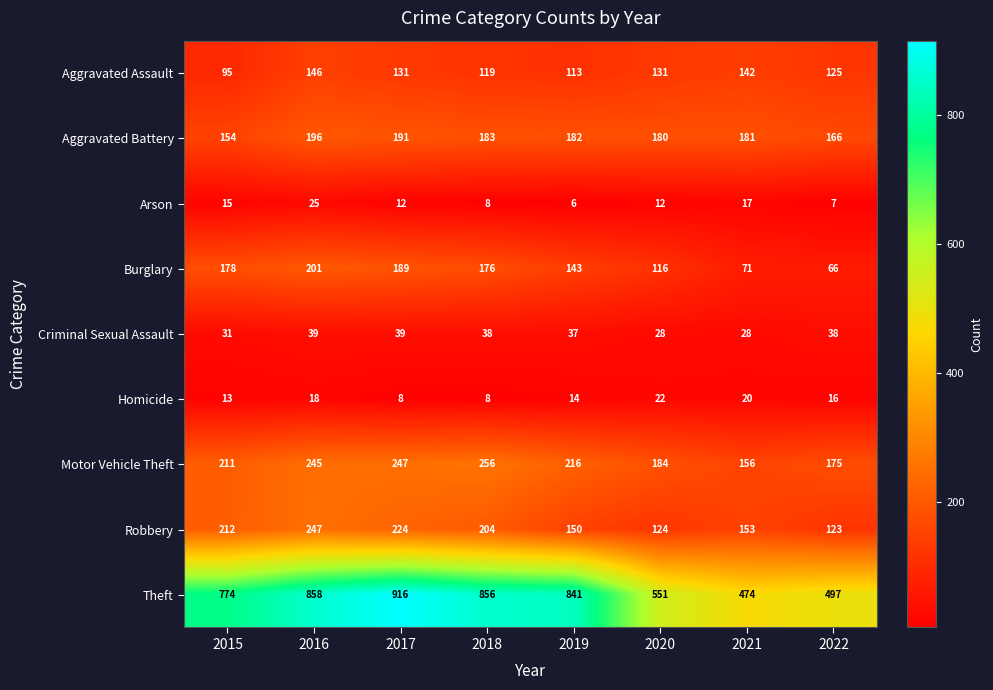

Which category has the highest value across all series?

2017